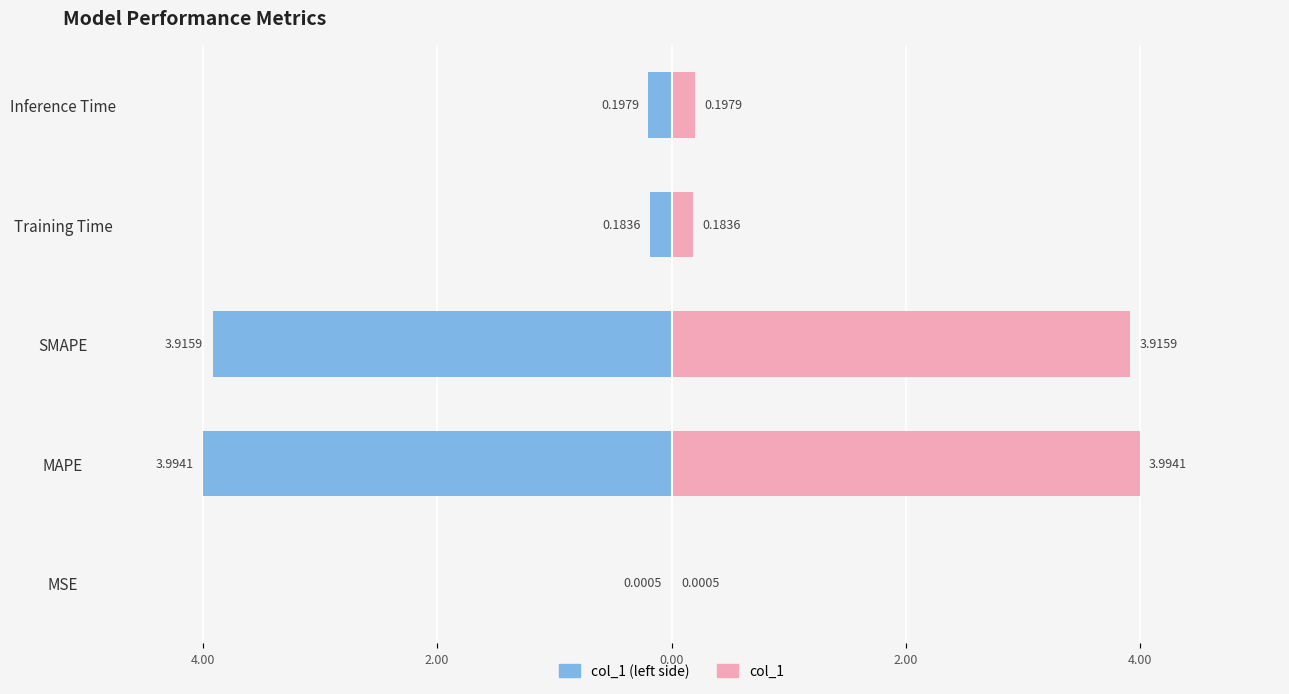

Reading left to right, transcribe all the data shown in this chart.

col_1 (left): -0.0	-4.0	-3.9	-0.2	-0.2
col_1: 0.0	4.0	3.9	0.2	0.2